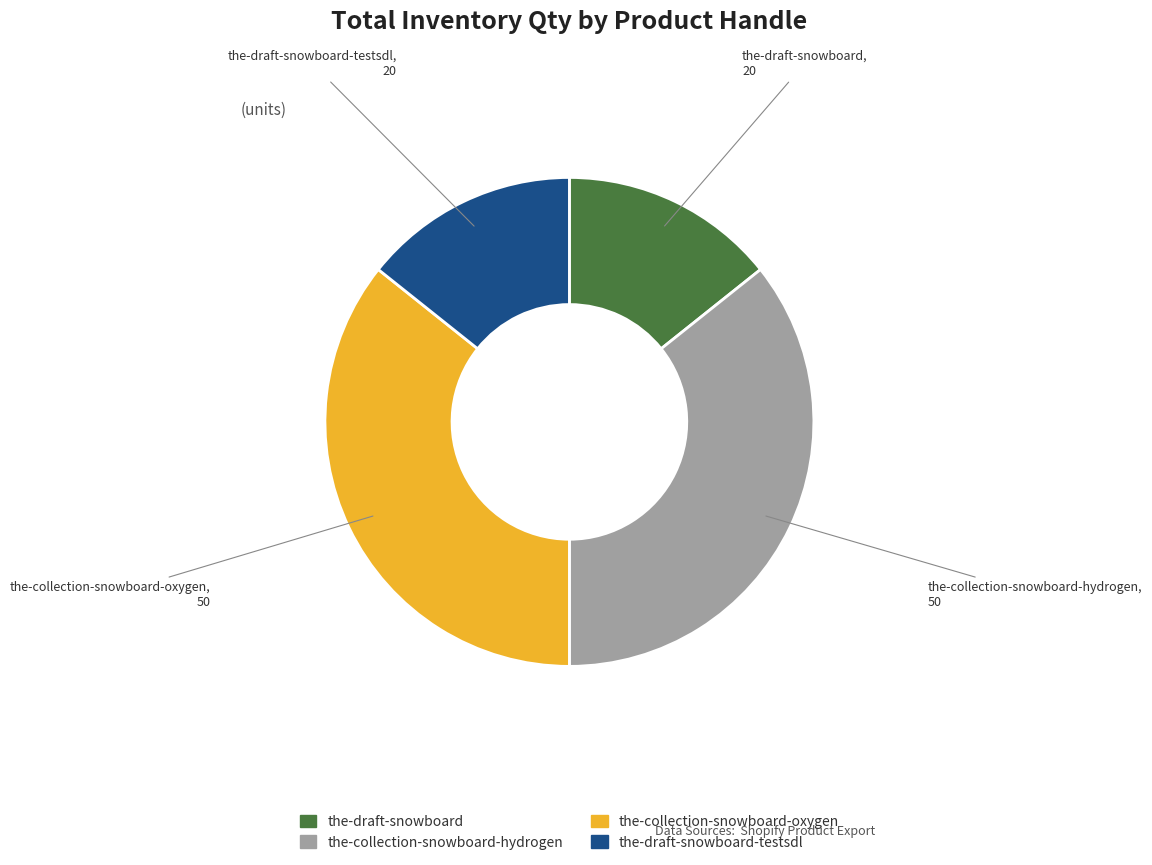

Does the-collection-snowboard-hydrogen account for over 50% of the chart?

No